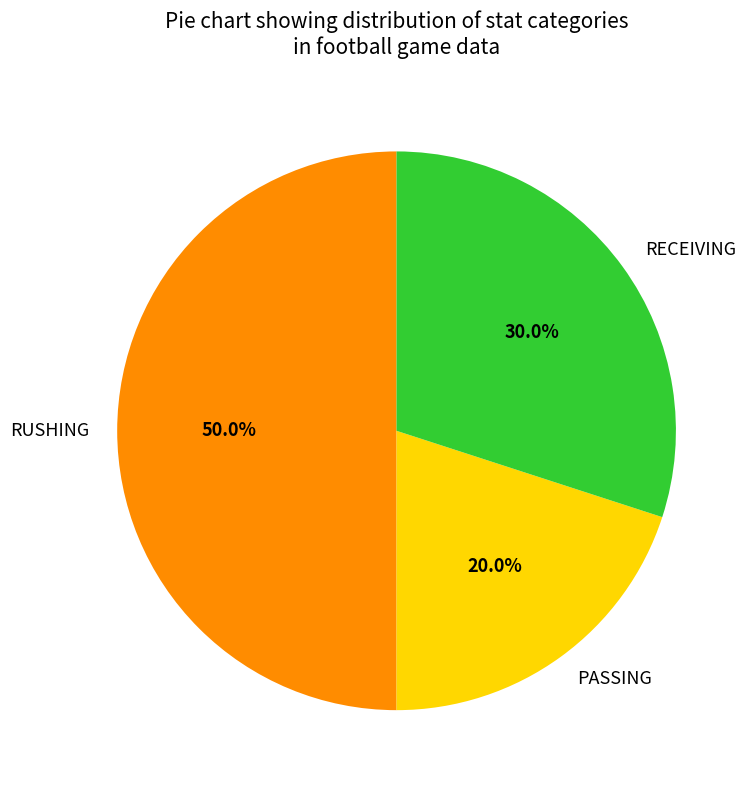

Which slice is the largest?

RUSHING